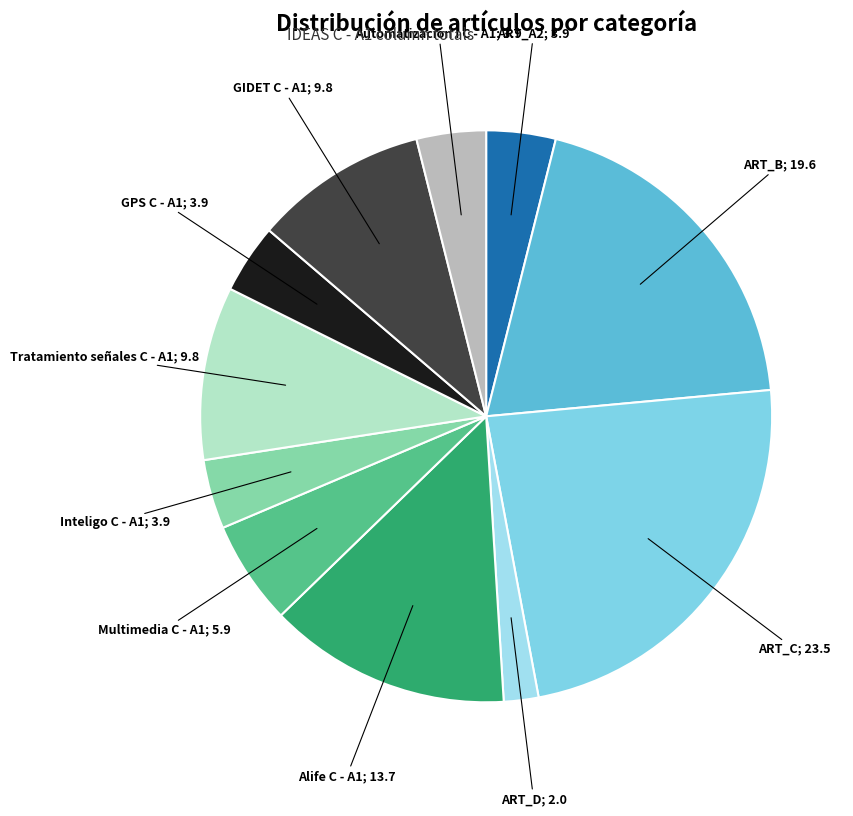

How many segments does this pie chart have?

11